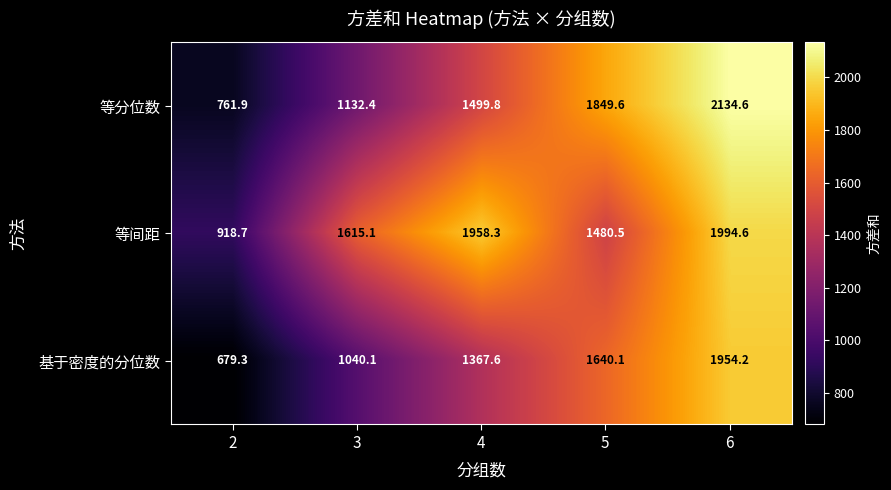

Reading left to right, what are all the values shown in this chart?

等分位数: 2=761.9	3=1132.4	4=1499.8	5=1849.6	6=2134.6
等间距: 2=918.7	3=1615.1	4=1958.3	5=1480.5	6=1994.6
基于密度的分位数: 2=679.3	3=1040.1	4=1367.6	5=1640.1	6=1954.2